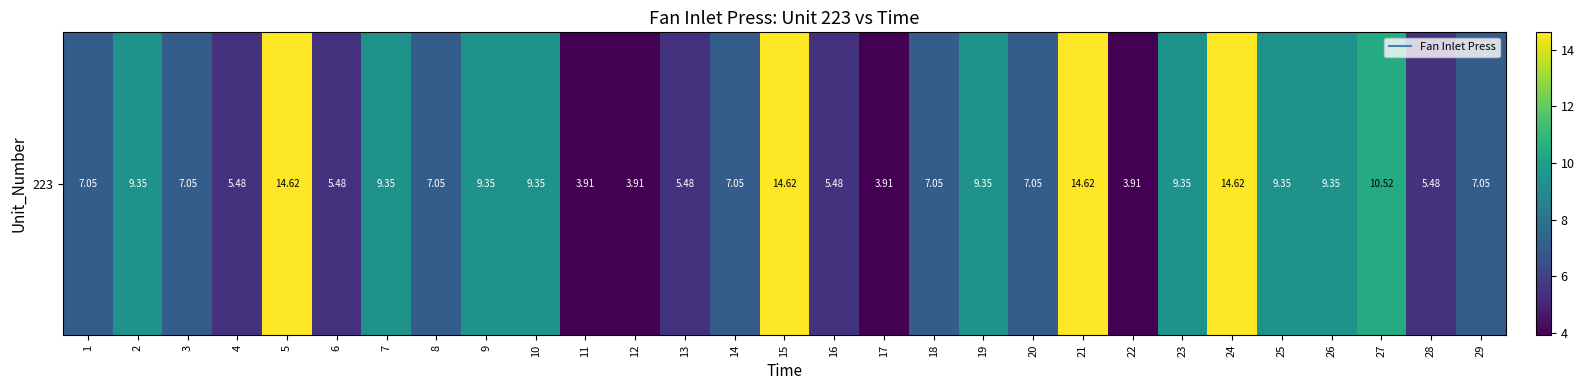

At which label is the value closest to 9?

2